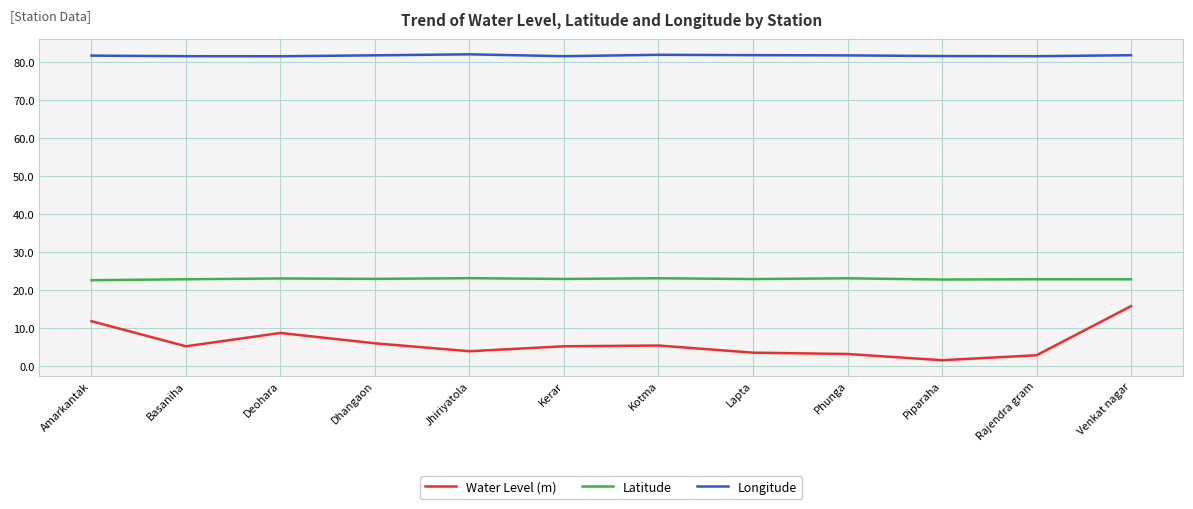

The Water Level (m) series shows 4.0 at Jhiriyatola. True or false?

True